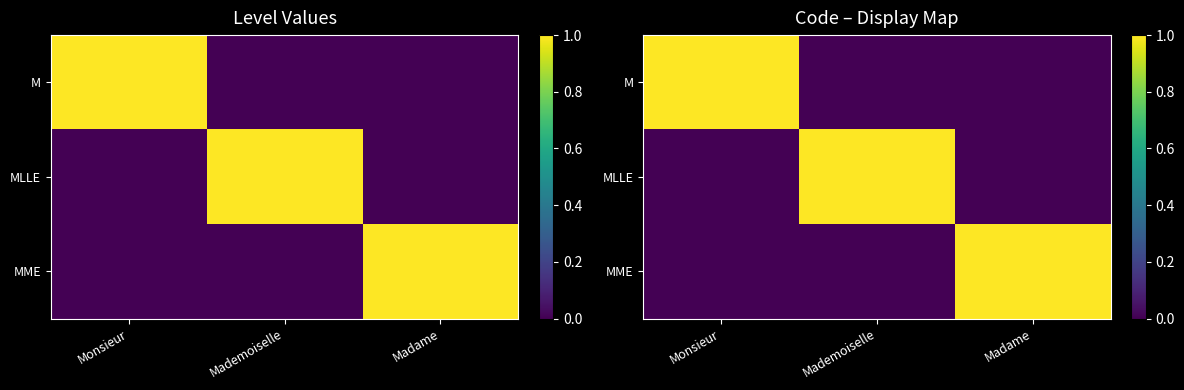

At how many categories does at least one series exceed 0?

3